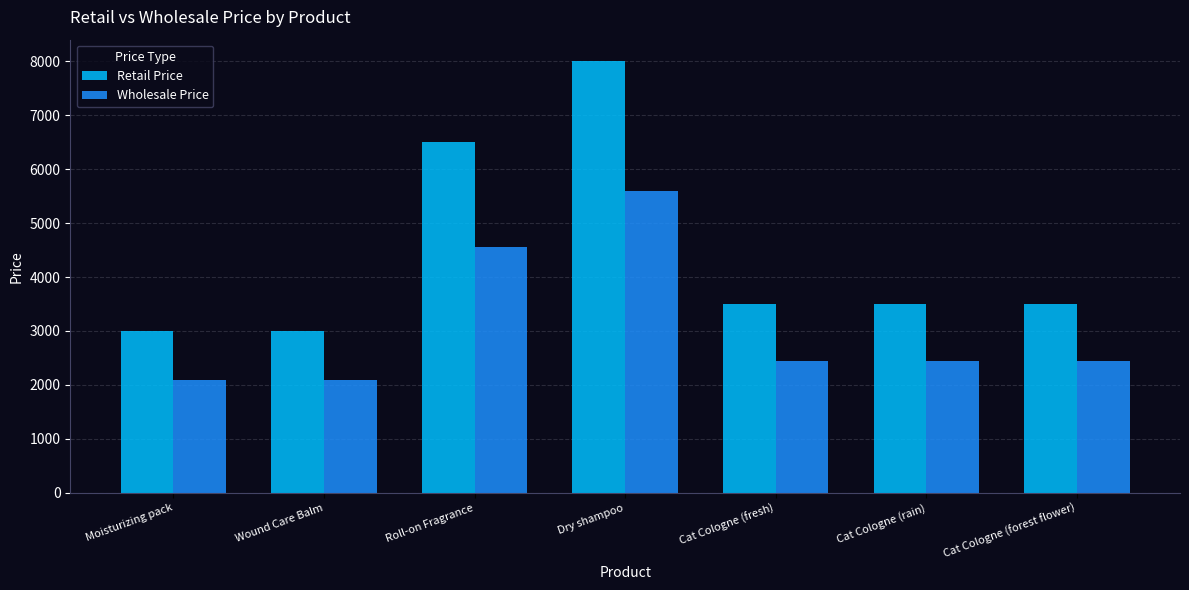

How many data points does each series have?

7